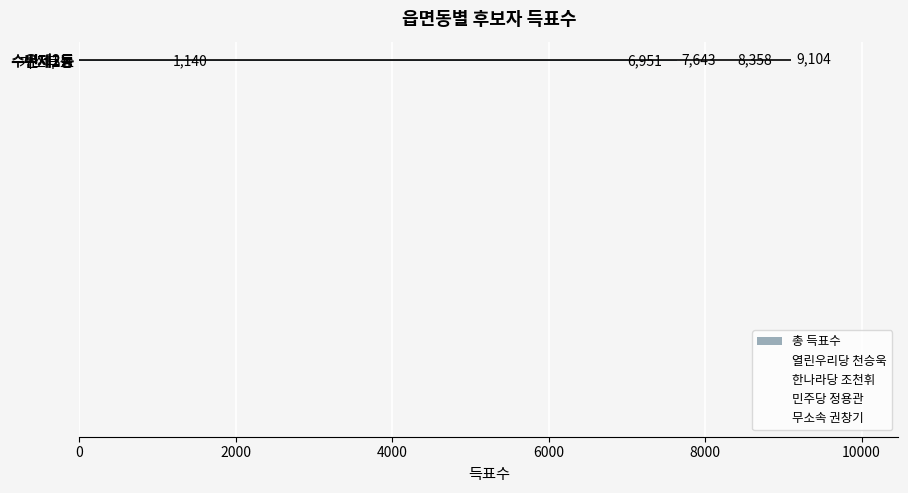

Are the bars horizontal?

Yes